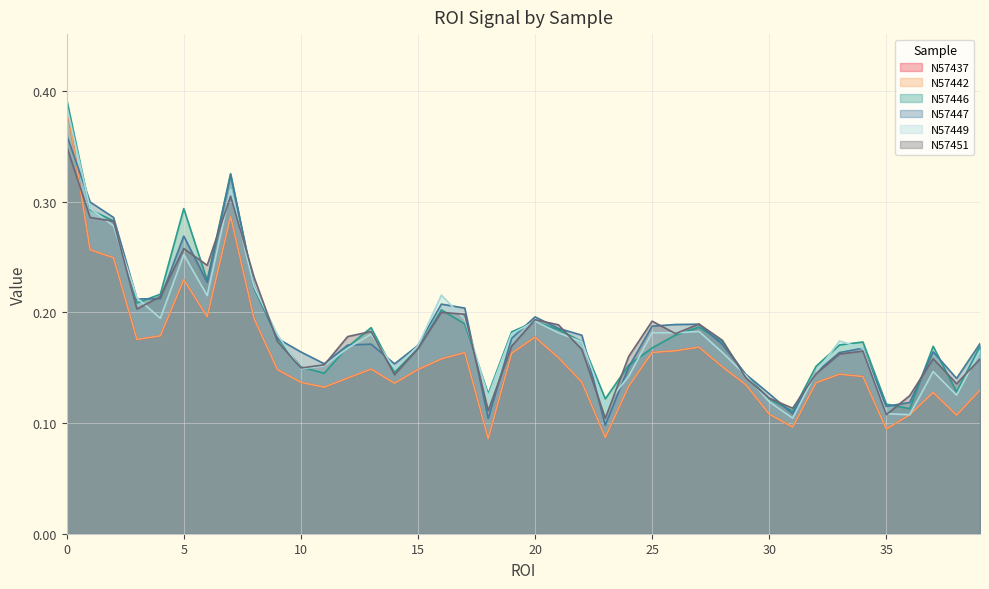

Between 19 and 8, which is larger?

8